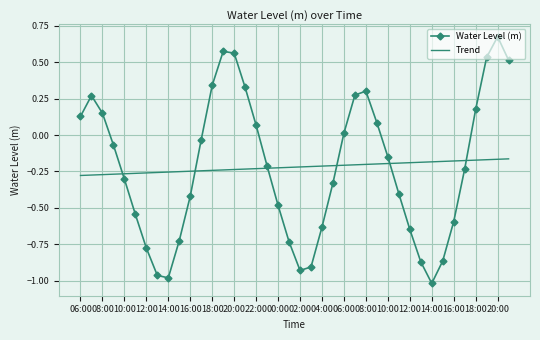

Which series has the widest spread of values?

Water Level (m)